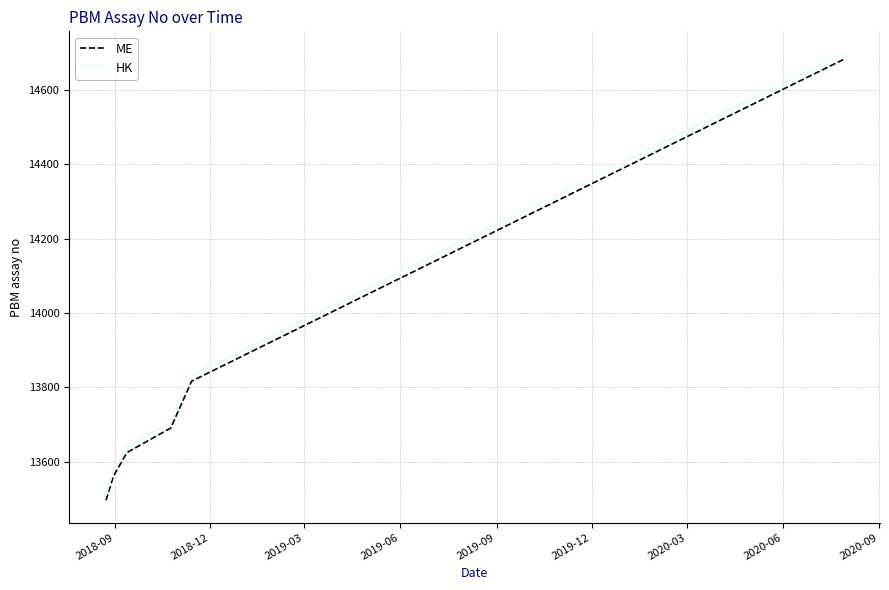

What is the lowest value of the ME series?

13497